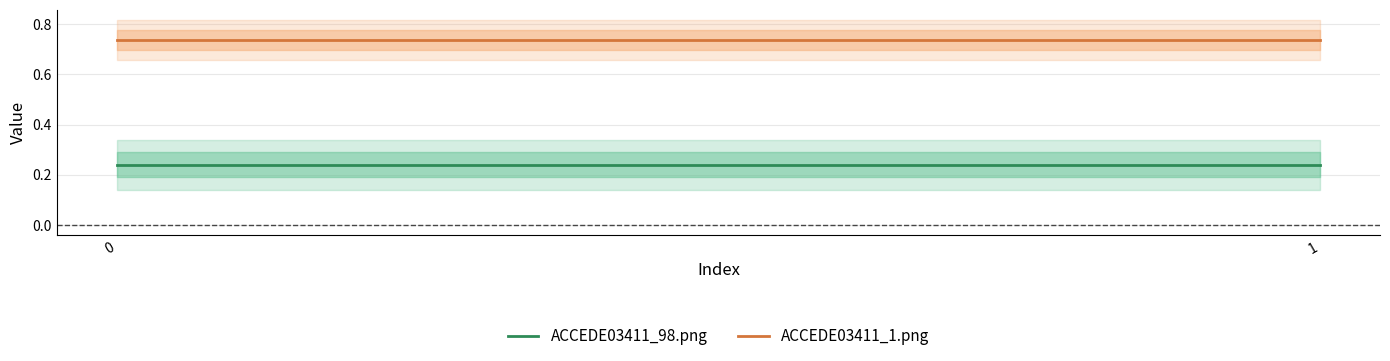

What value does the ACCEDE03411_98.png series have at 0?

0.2